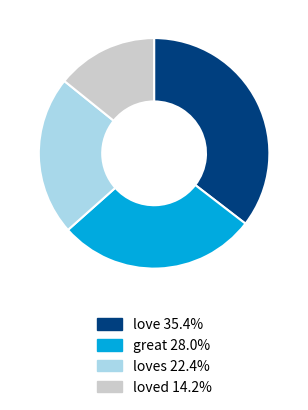

Does any single category account for the majority?

No